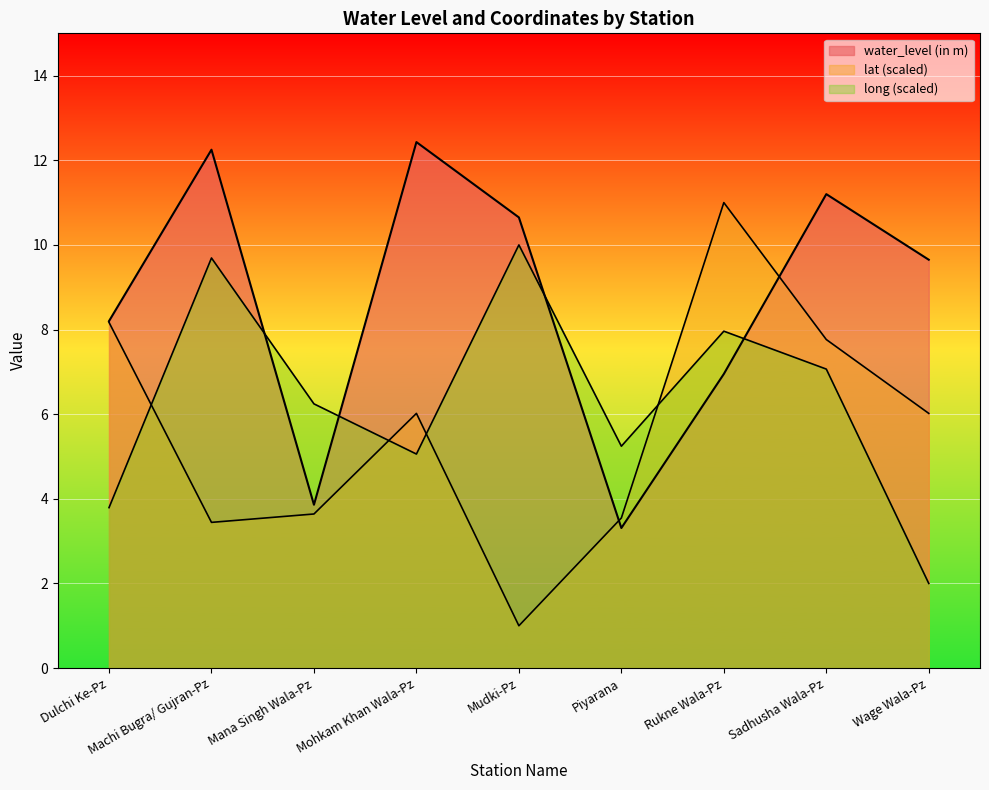

Which series has the widest spread of values?

lat